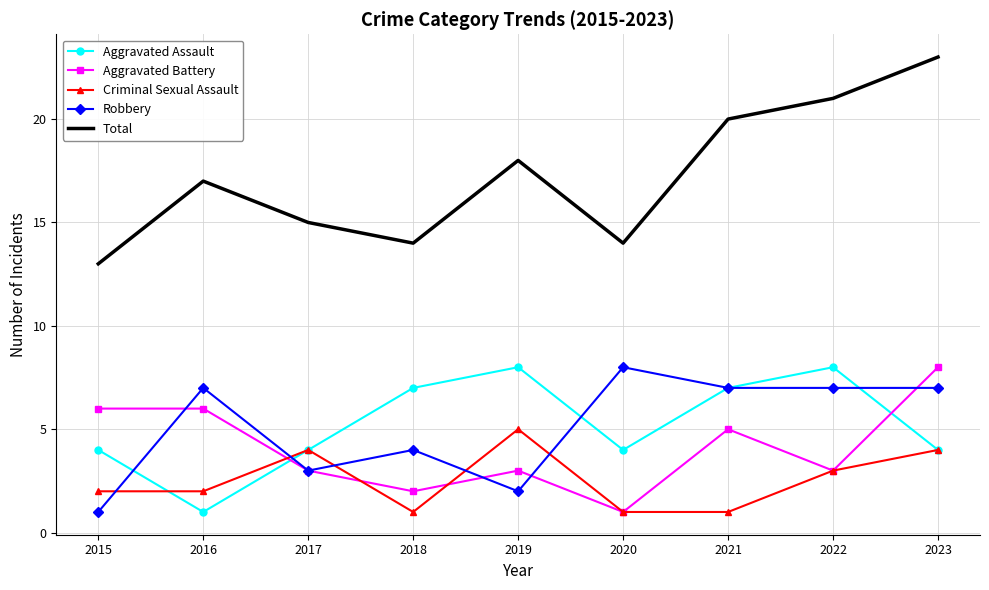

What is the approximate value of Aggravated Assault at 2023?

4